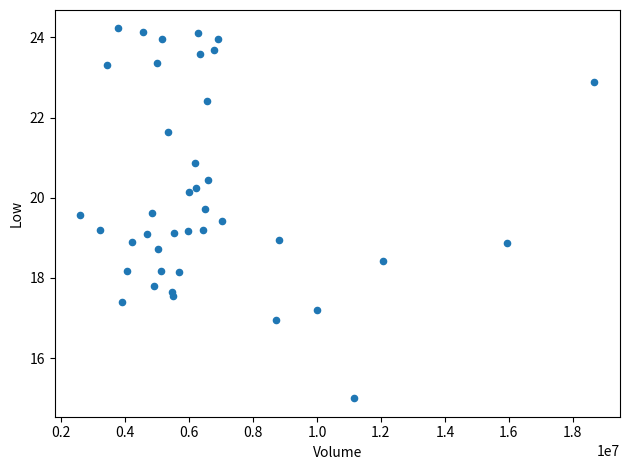

What is the range of X values (max minus min)?

16065100.0